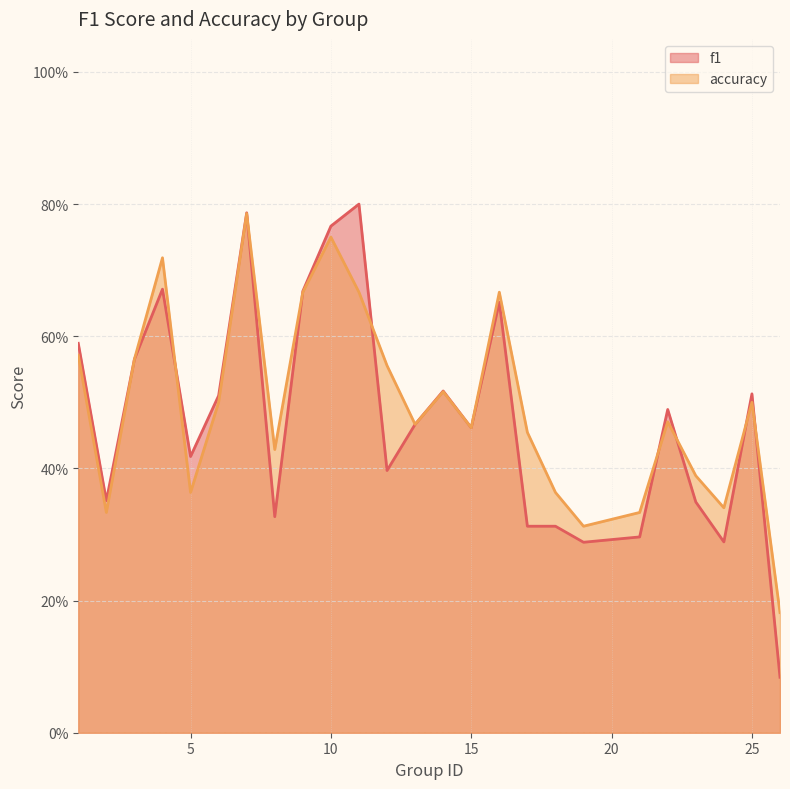

At which label does f1 reach its peak?

11